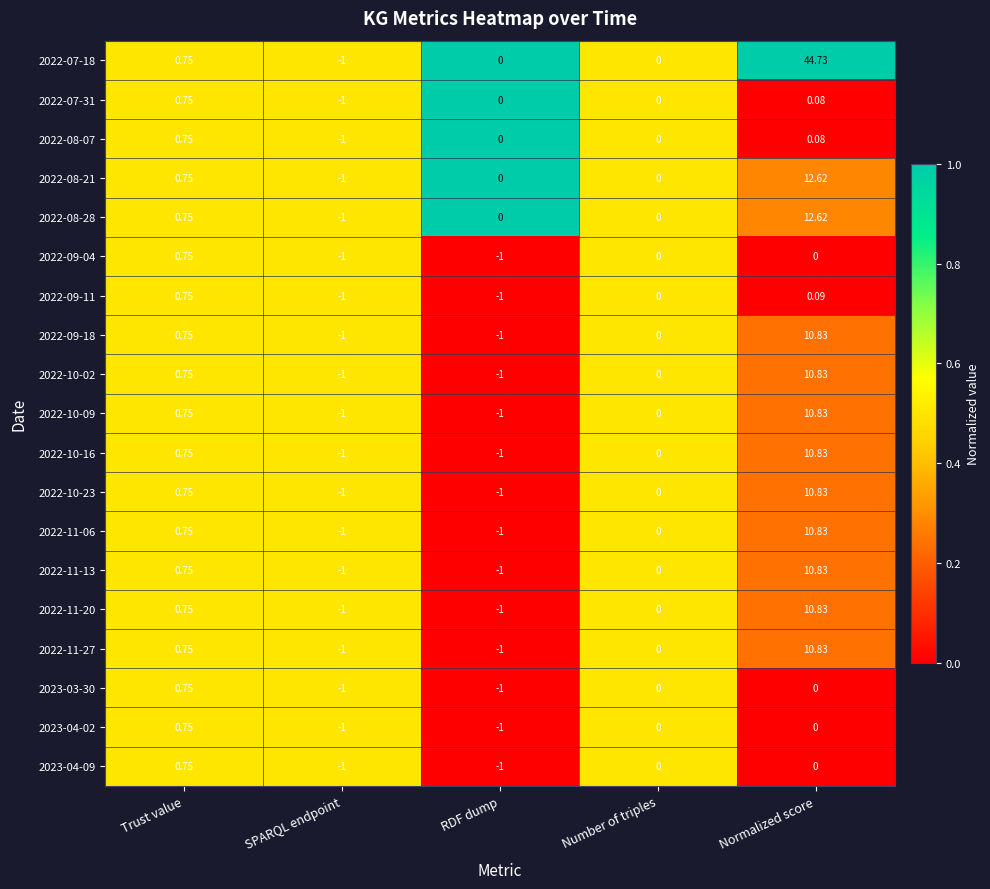

At which category is the sum across all series the highest?

Normalized score